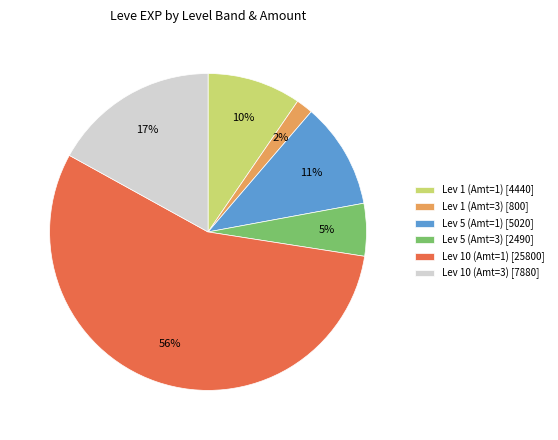

Between Lev 1 (Amt=1) [4440] and Lev 10 (Amt=3) [7880], which is larger?

Lev 10 (Amt=3) [7880]